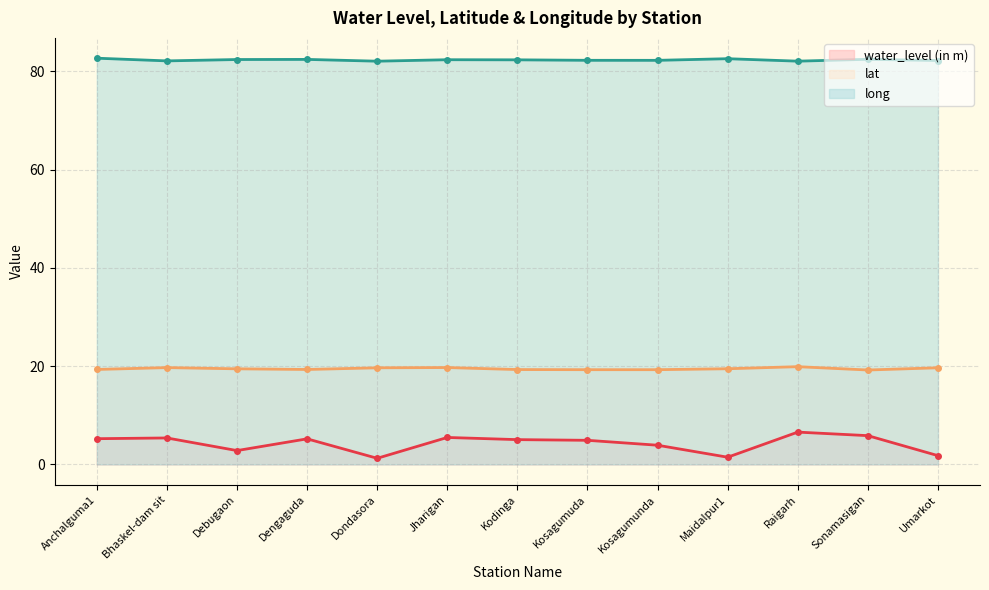

What is the value of the long point at the 4th from the left?

82.4